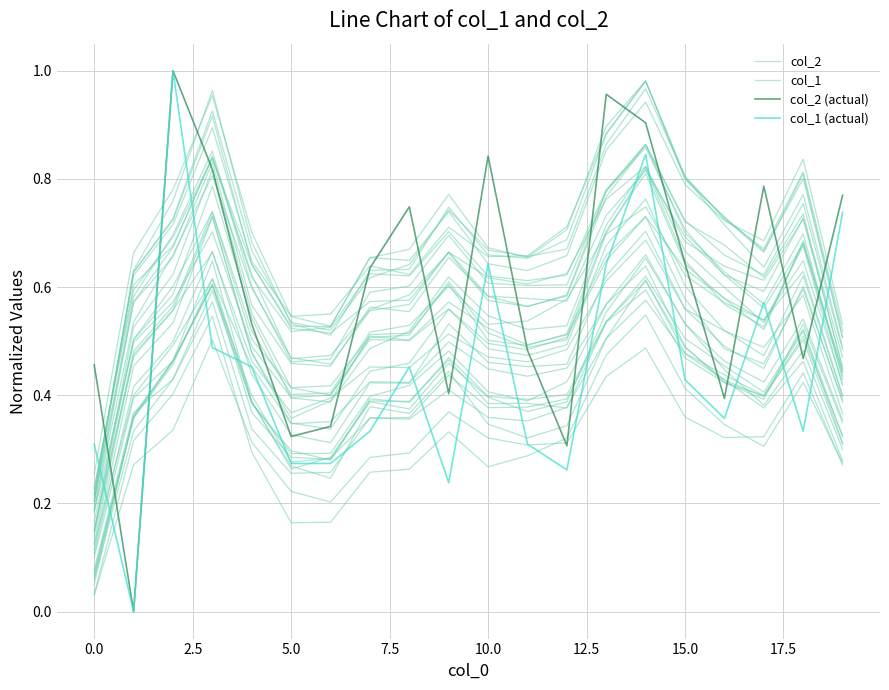

Which series has the largest total across all categories?

col_2 (actual)